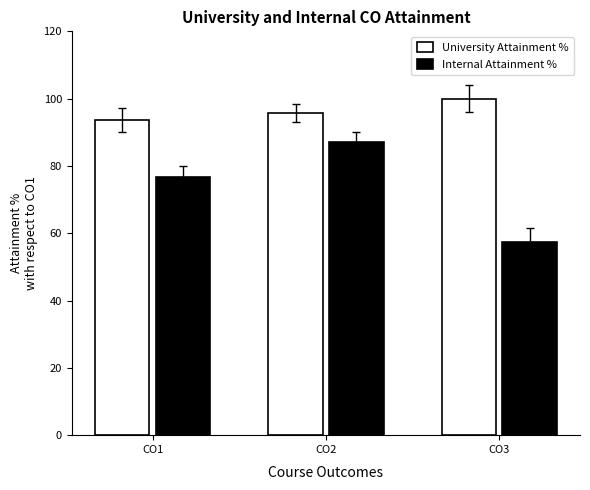

What is the minimum value shown in the chart?

57.4